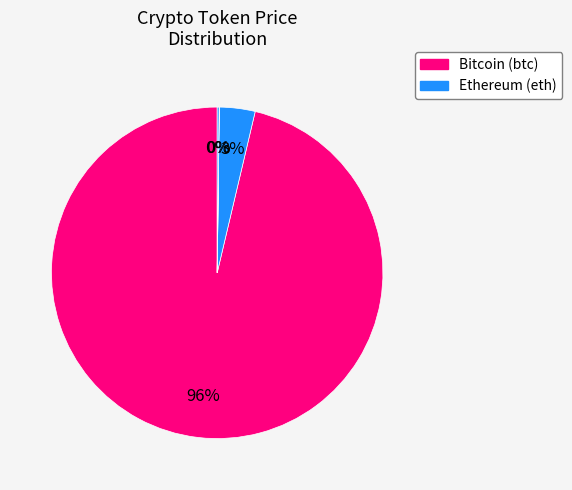

To the nearest percent, what is the difference between the largest and smallest slice percentages?

96%